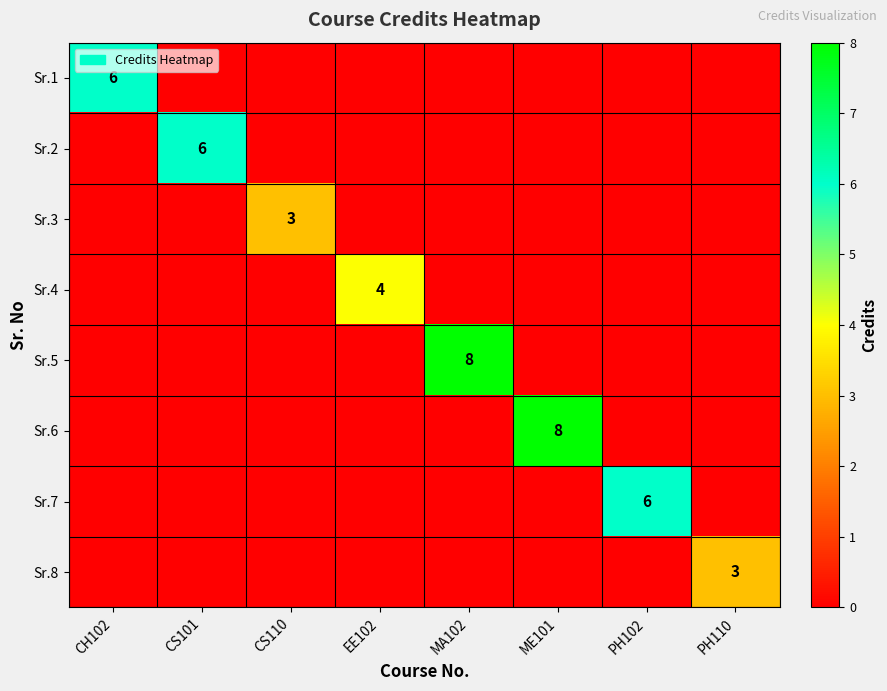

What is the difference between the highest and lowest values at ME101?

8